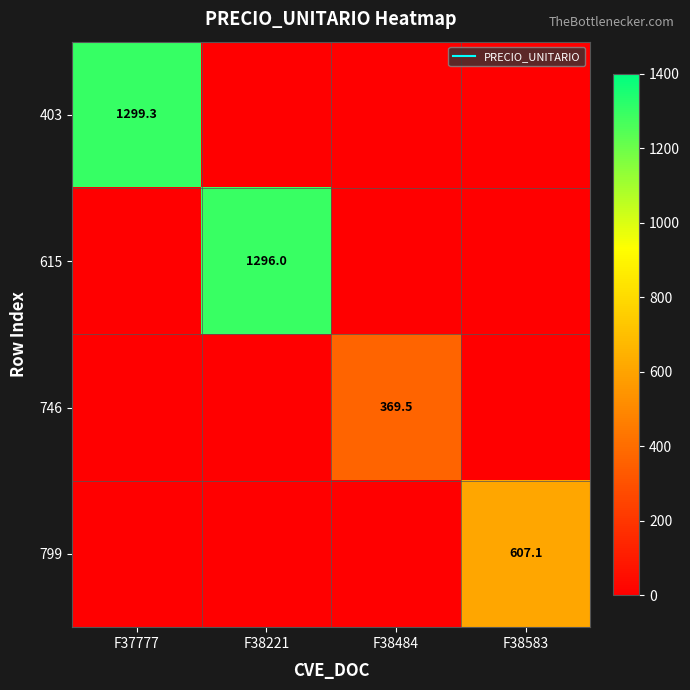

At which label is 615 closest to 648?

F37777